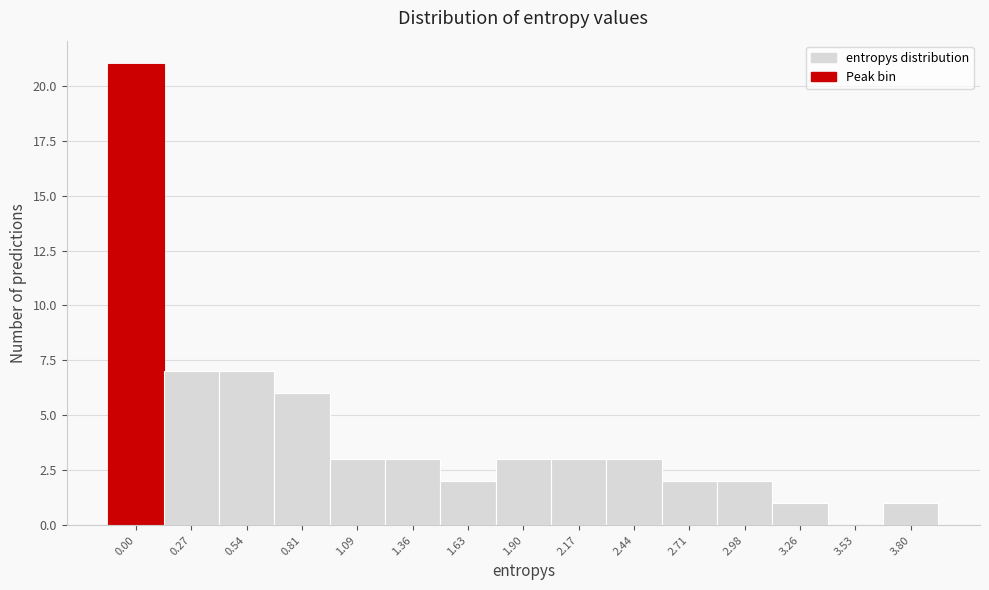

Reading left to right, extract all data points from this chart.

0.00=21	0.27=7	0.54=7	0.81=6	1.09=3	1.36=3	1.63=2	1.90=3	2.17=3	2.44=3	2.71=2	2.98=2	3.26=1	3.53=0	3.80=1